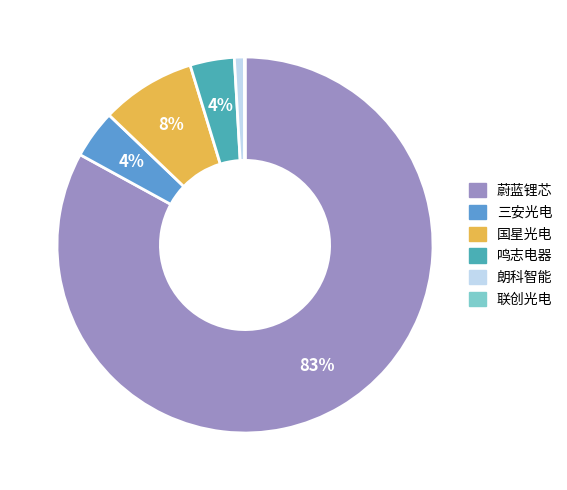

Is it true that 朗科智能 is 9% of the pie?

False